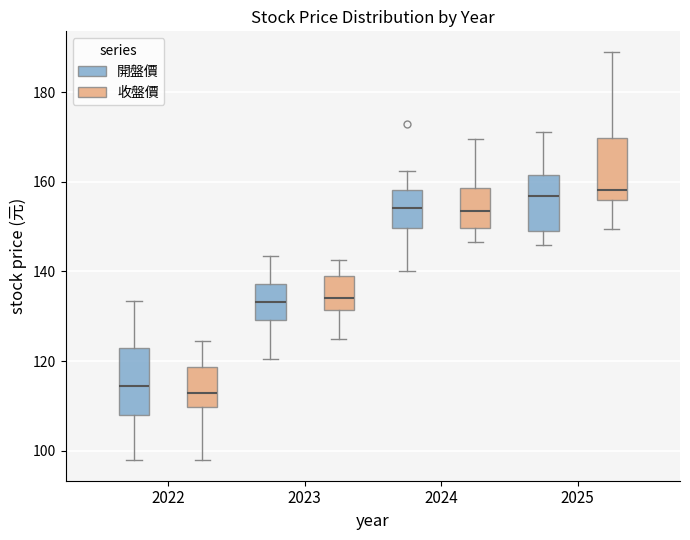

Reading left to right, transcribe this box plot: for each box, give where its median line is, the range the box spans, and where its two whiskers end, as read against the y-axis. The values are not printed on the chart, so give them approximately, as read against the axis.

2022 (開盤價): median 114, box 108 to 124, whiskers 98 to 134
2022 (收盤價): median 114, box 110 to 118, whiskers 98 to 124
2023 (開盤價): median 134, box 130 to 138, whiskers 120 to 144
2023 (收盤價): median 134, box 132 to 140, whiskers 126 to 142
2024 (開盤價): median 154, box 150 to 158, whiskers 140 to 162
2024 (收盤價): median 154, box 150 to 158, whiskers 146 to 170
2025 (開盤價): median 156, box 150 to 162, whiskers 146 to 172
2025 (收盤價): median 158, box 156 to 170, whiskers 150 to 190